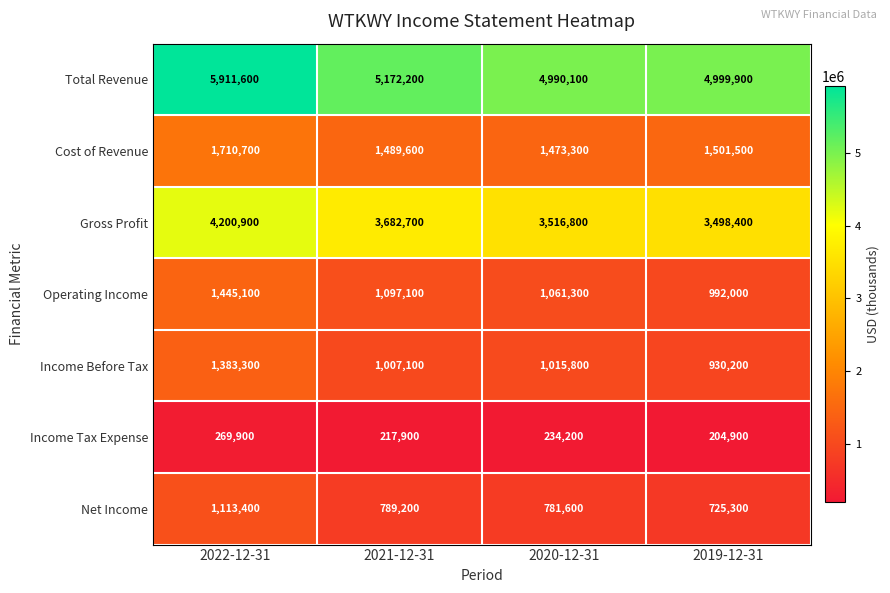

Reading right to left, list all the values displayed in this chart.

Total Revenue: 4999900	4990100	5172200	5911600
Cost of Revenue: 1501500	1473300	1489600	1710700
Gross Profit: 3498400	3516800	3682700	4200900
Operating Income: 992000	1061300	1097100	1445100
Income Before Tax: 930200	1015800	1007100	1383300
Income Tax Expense: 204900	234200	217900	269900
Net Income: 725300	781600	789200	1113400